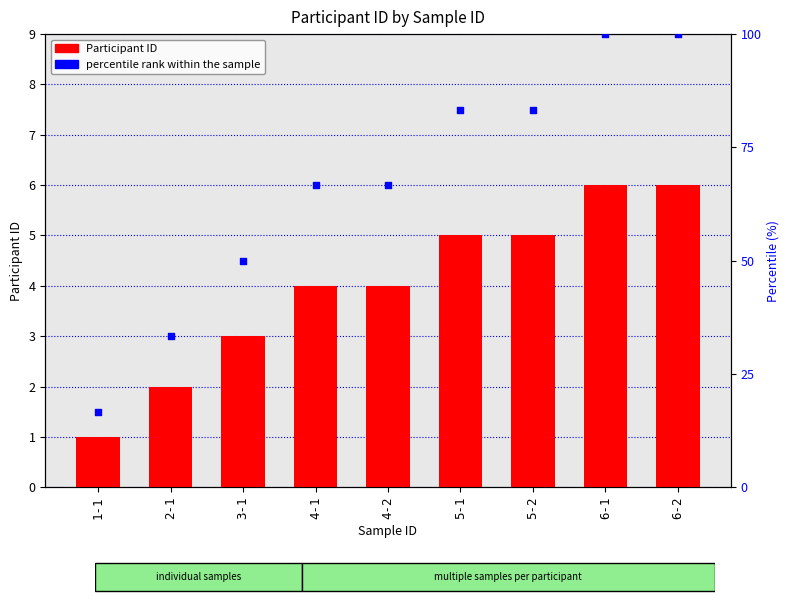

At which category is the sum across all series the highest?

6-1